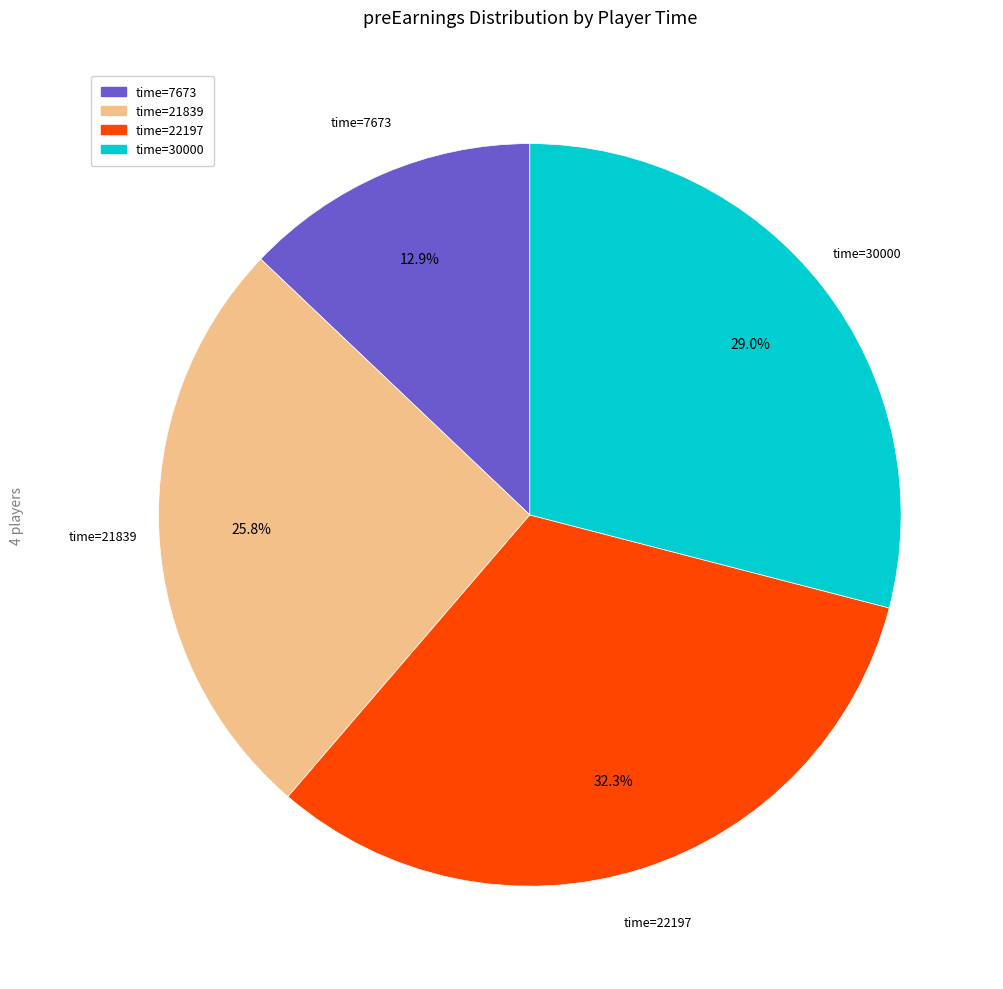

How many segments does this pie chart have?

4